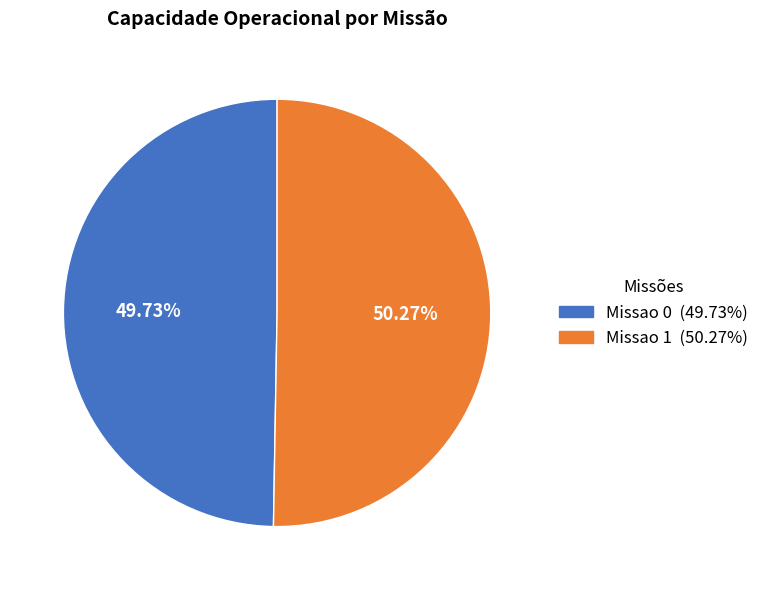

To the nearest percent, what is the difference between the largest and smallest slice percentages?

1%